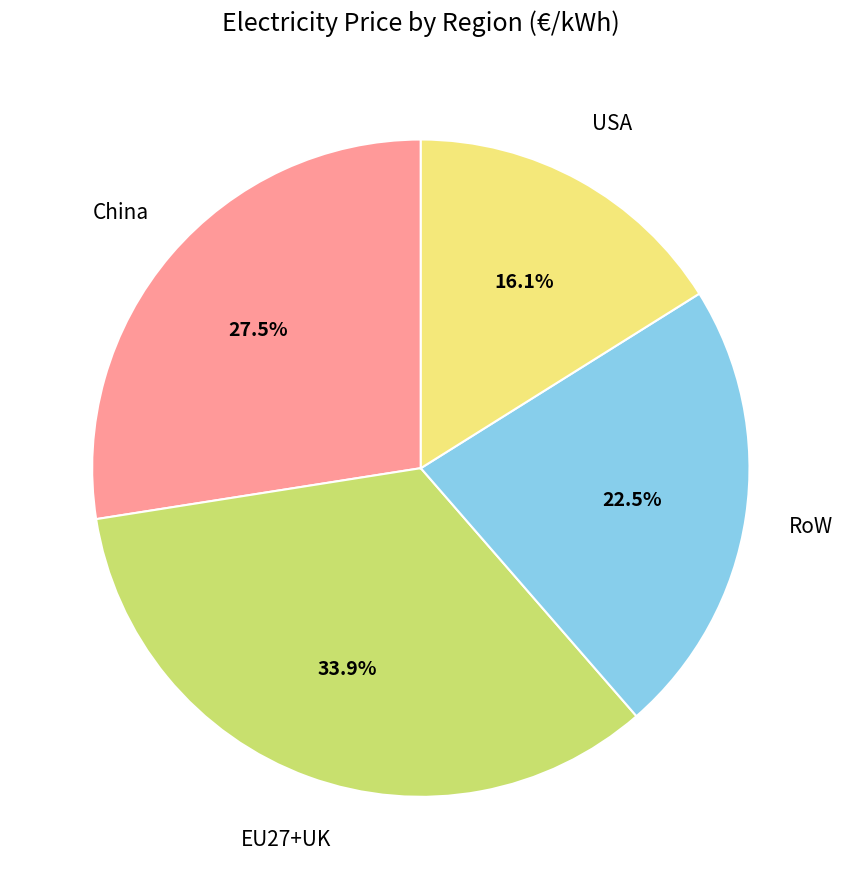

Is there any slice that represents more than half of the pie?

No